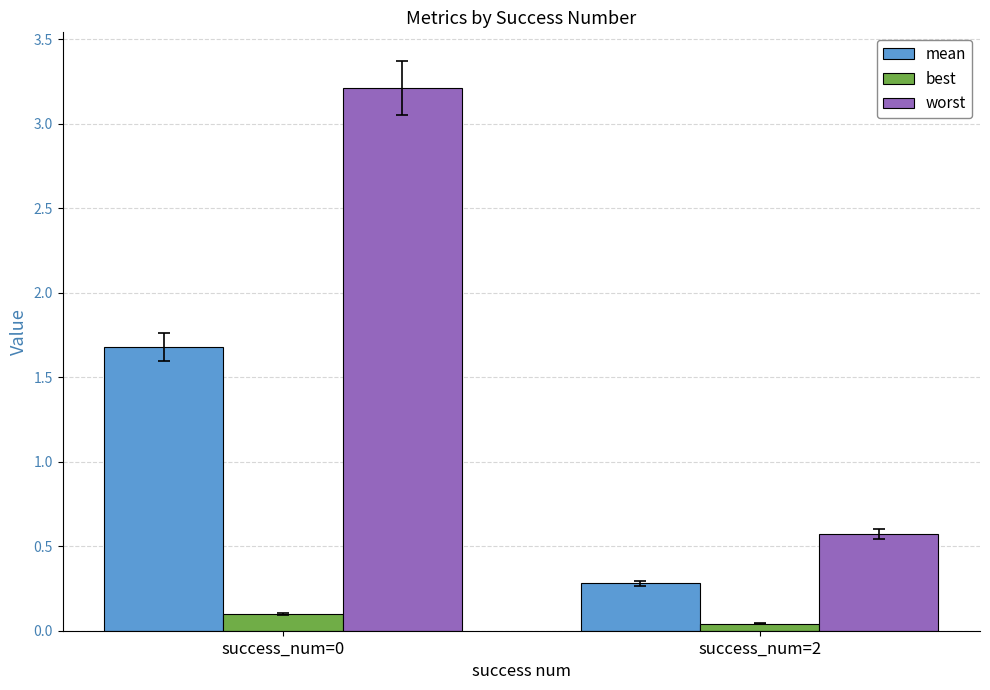

What is the value of the worst bar at the 1st from the left?

3.2